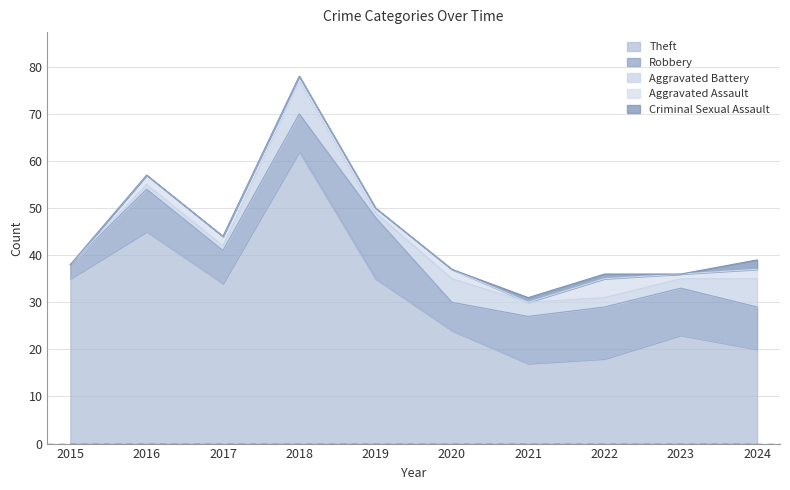

What is the maximum value for Aggravated Battery?

7